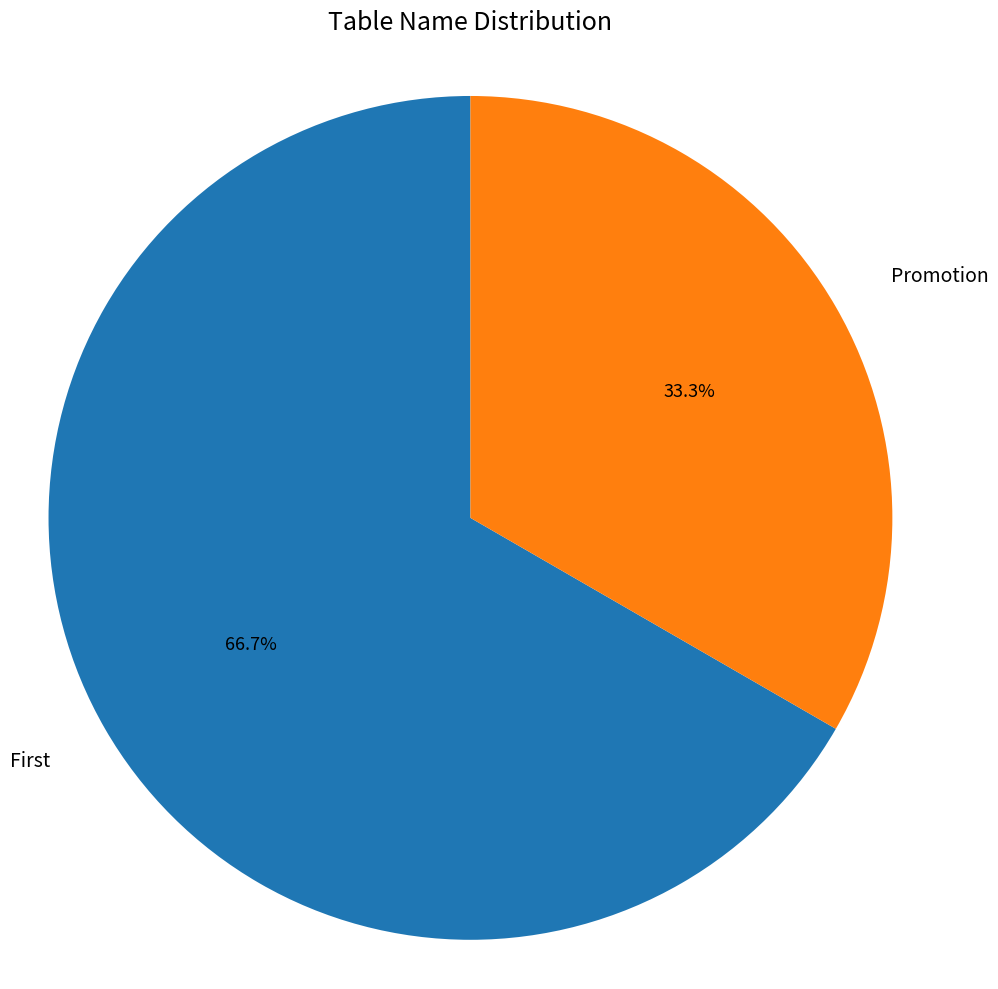

Which category has the biggest portion of the pie?

First